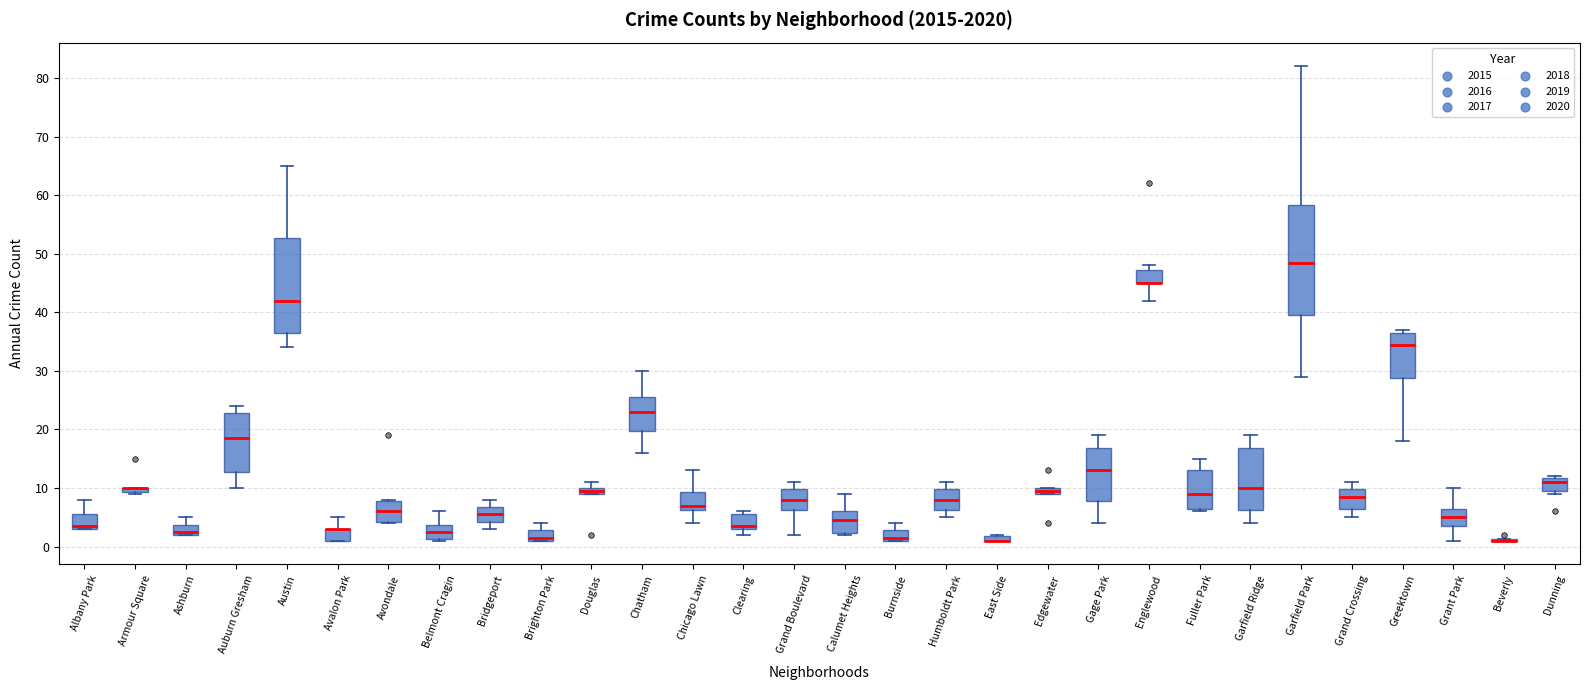

Which box is the tallest, from its lower edge to its upper edge?

Garfield Park